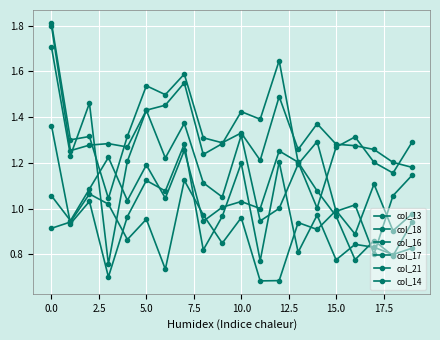

True or false: col_13 and col_16 intersect in this chart.

True